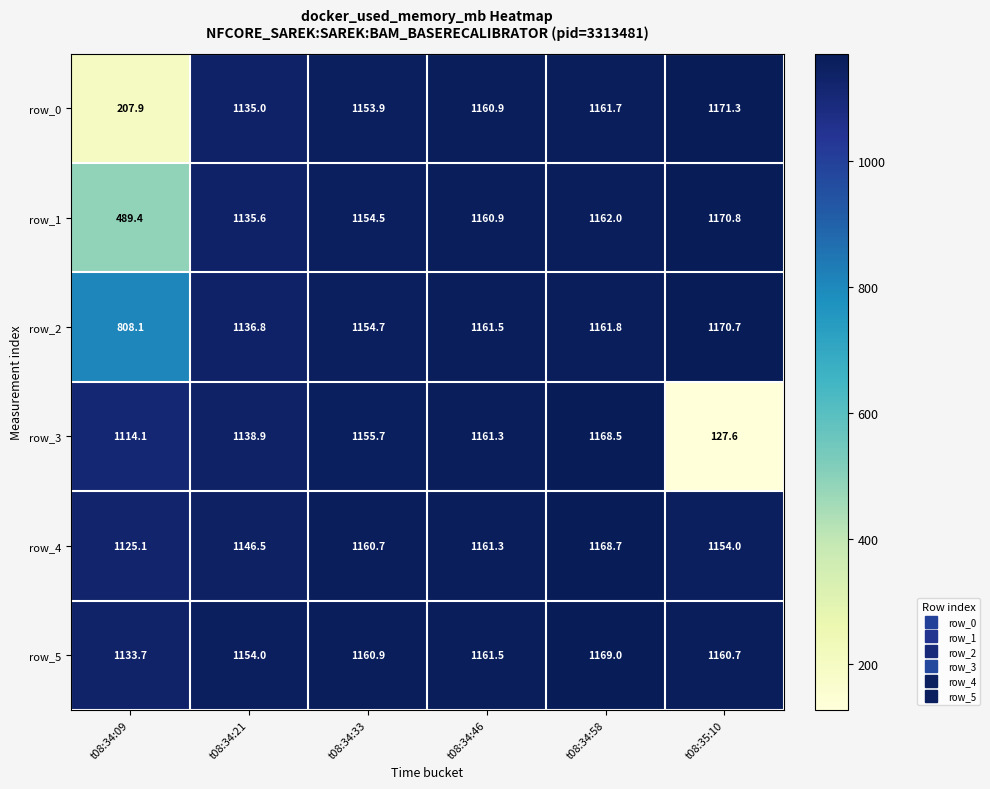

What is the difference between the second highest and minimum values in the row_2 series?

353.7